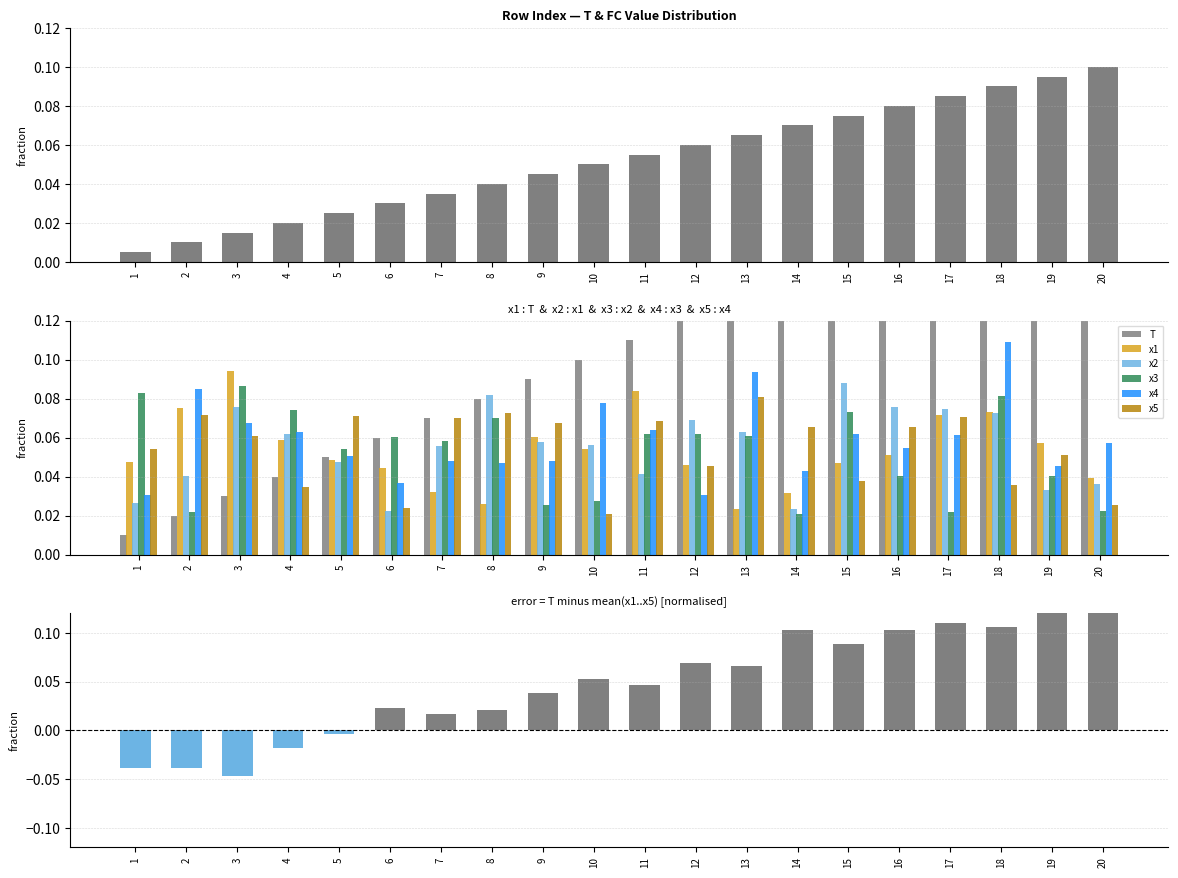

What is the value of the x5 bar at the 9th from the left?

0.1